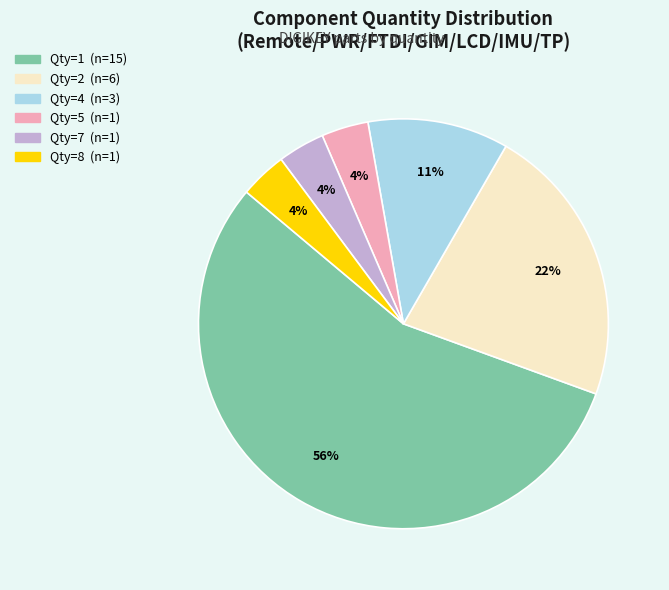

Does any single category account for the majority?

Yes